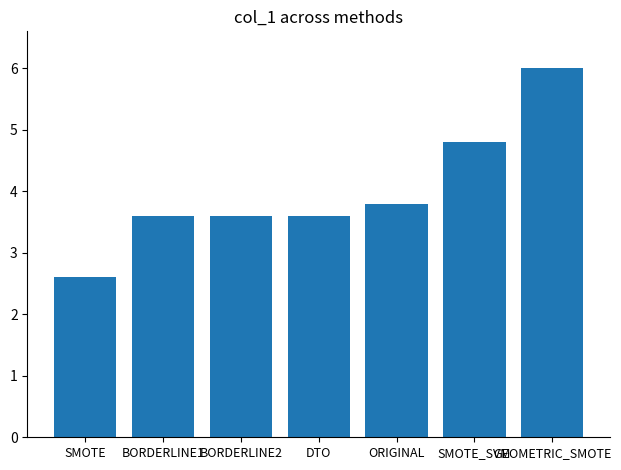

Is it true that the value at ORIGINAL is 3.8?

True